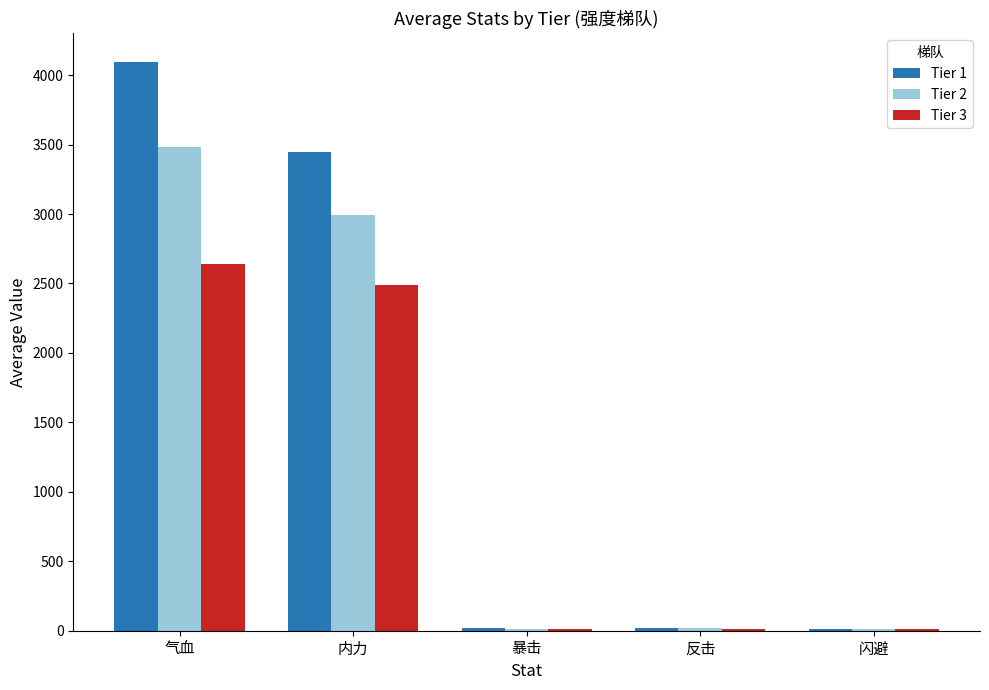

What is the sum of all Tier 2 values?

6524.8